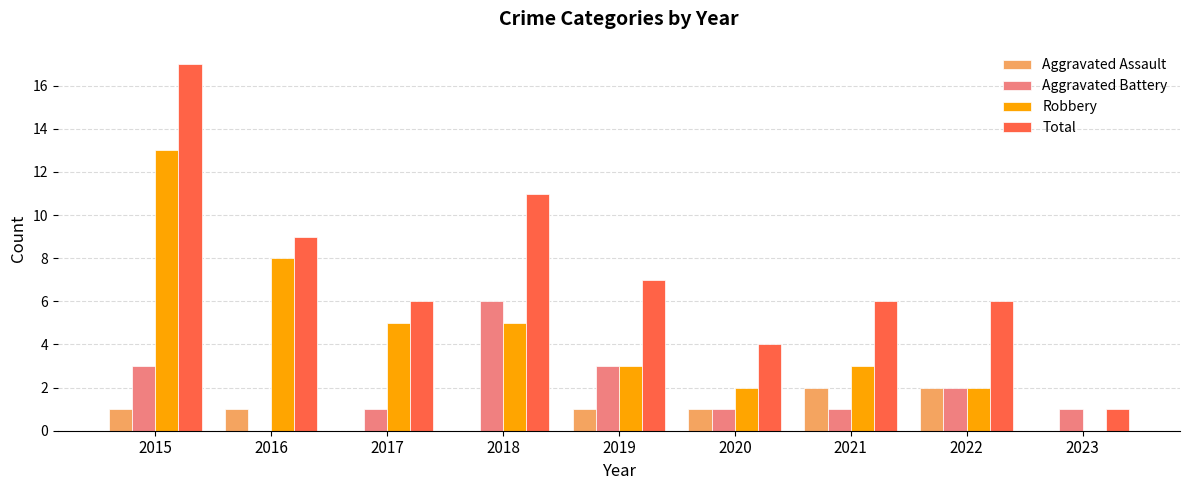

What is the total value across all series at 2019?

14